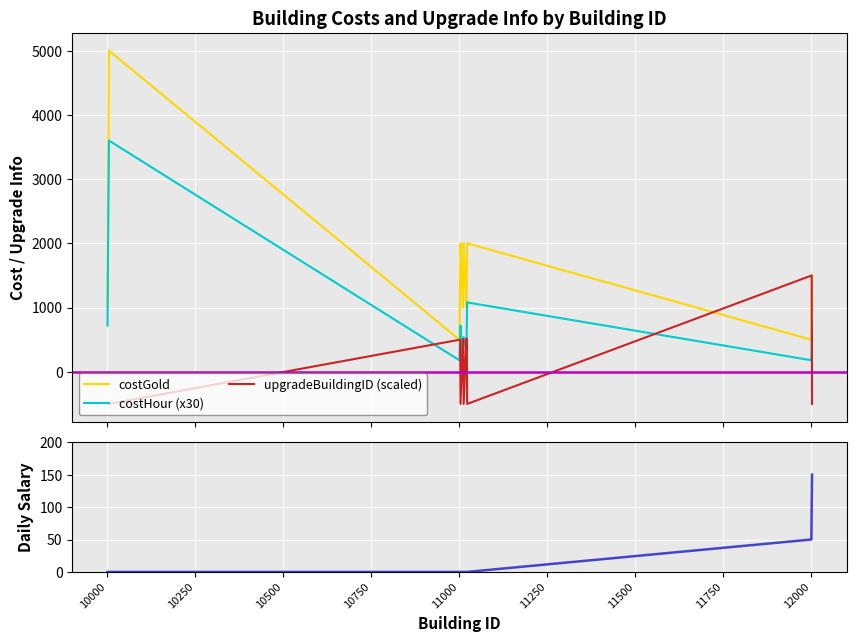

True or false: dailySalary and costHour (x30) cross at least once.

False